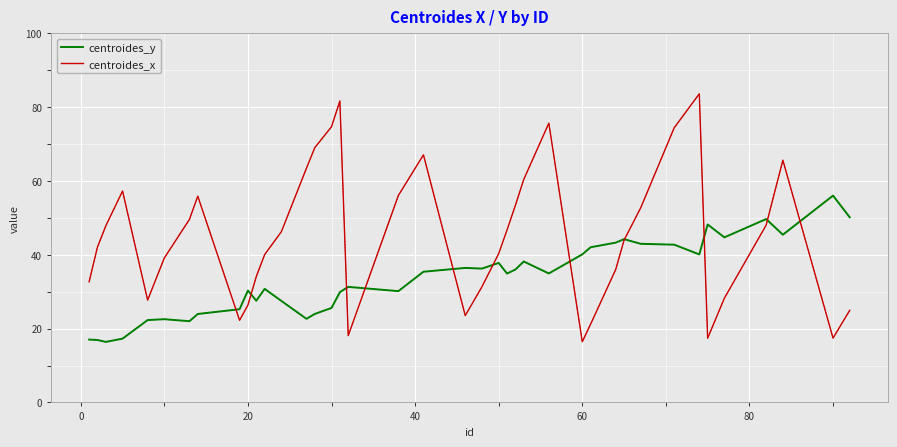

At how many categories does at least one series exceed 68?

6